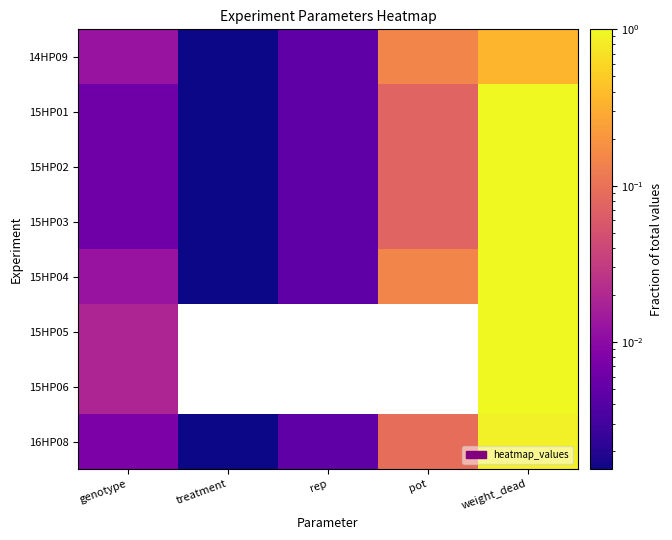

Read the 15HP03 value at pot.

0.1